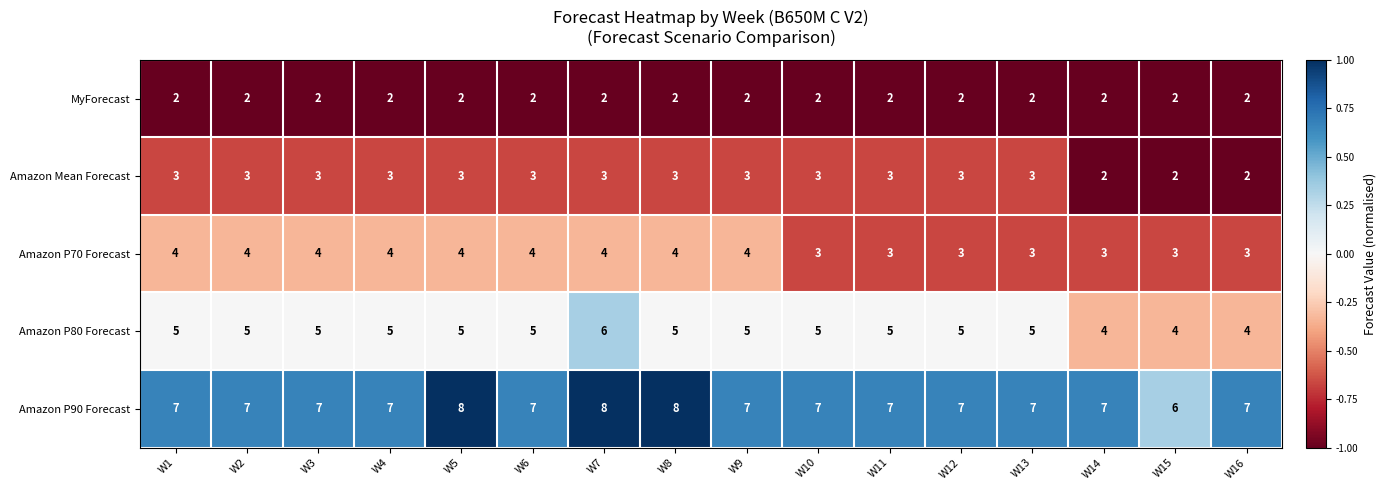

Which series has the largest total across all categories?

Amazon P90 Forecast